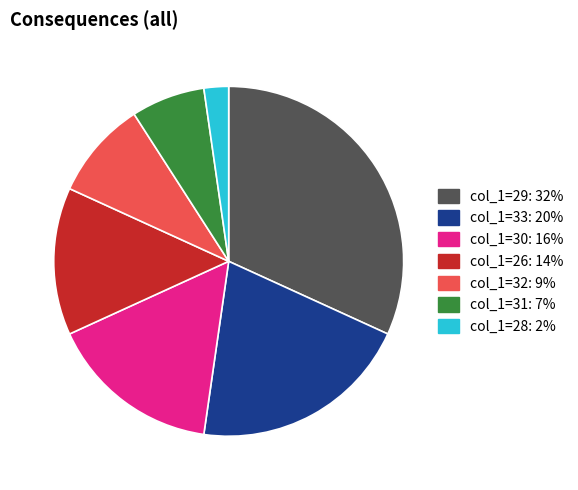

Is there any slice that represents more than half of the pie?

No